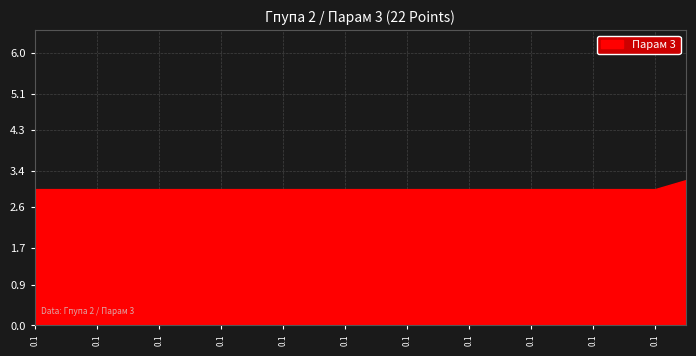

What is the label of the 21st point from the left?

0.1